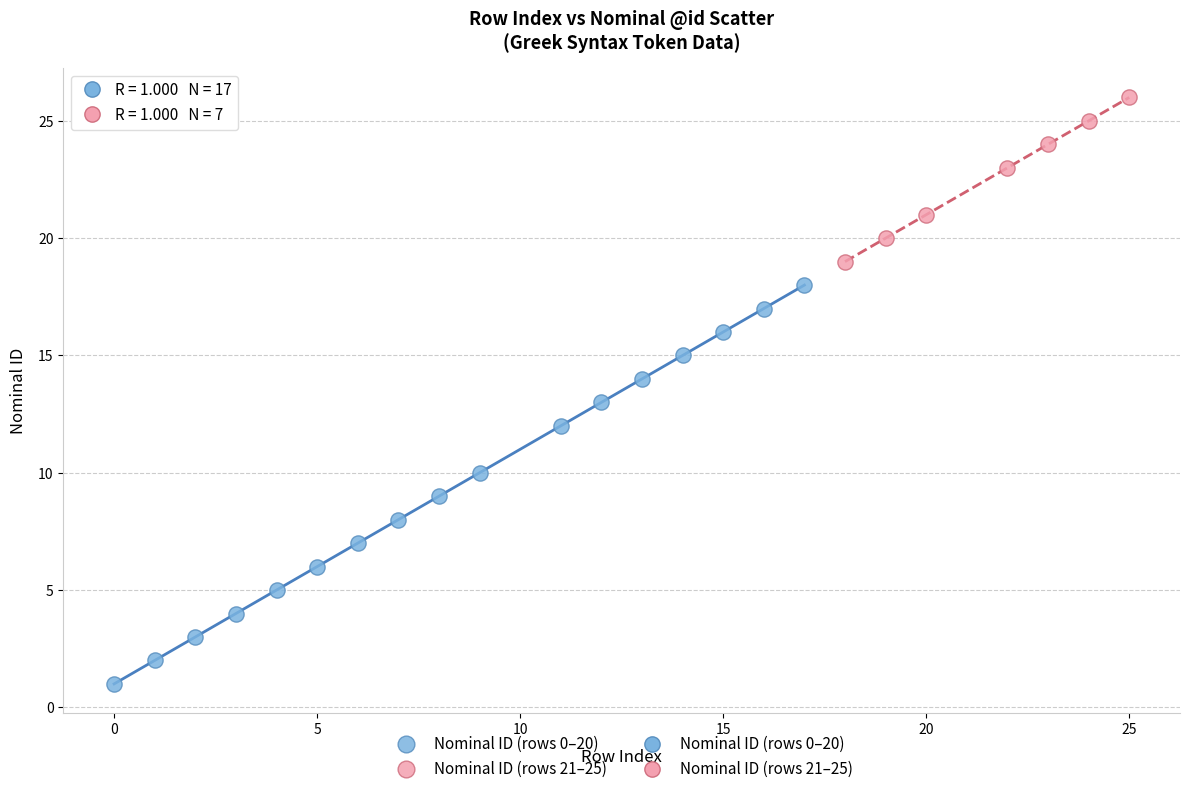

Which series contains the highest Y value?

Nominal ID (rows 21–25)